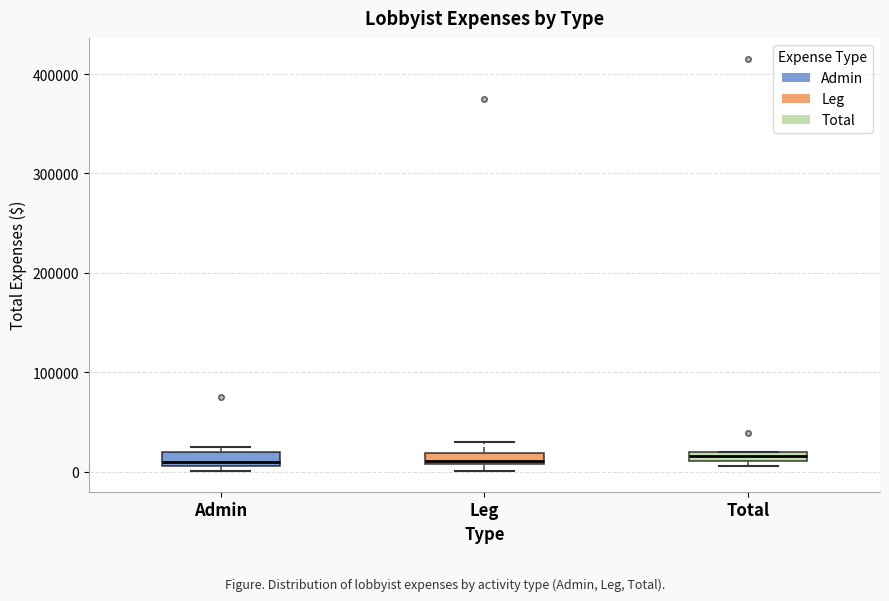

Where is the lower edge of the box for Leg on the y-axis? The values are not printed on the chart, so give them approximately, as read against the axis.

10000